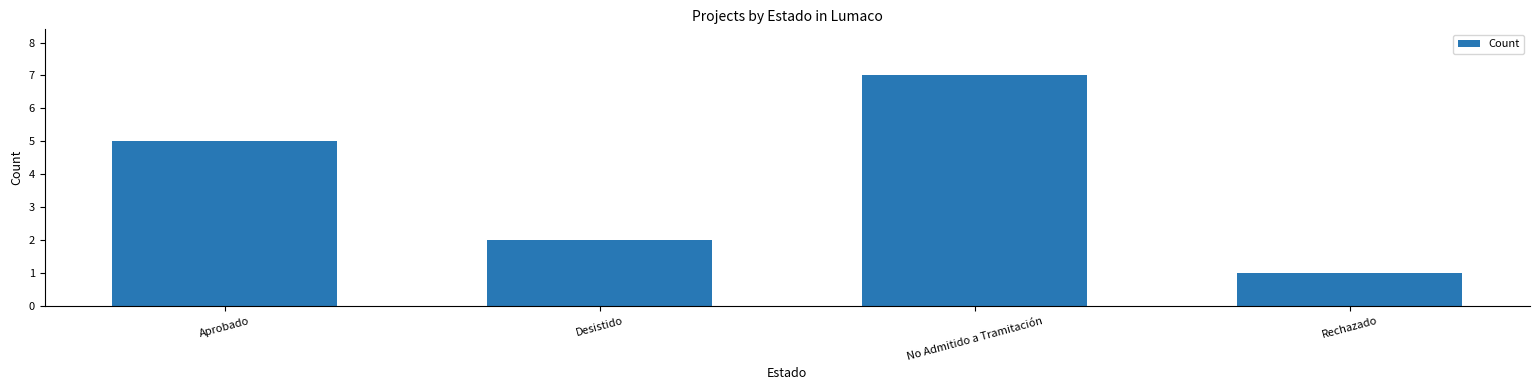

Rank the categories by value from lowest to highest.

Rechazado, Desistido, Aprobado, No Admitido a Tramitación